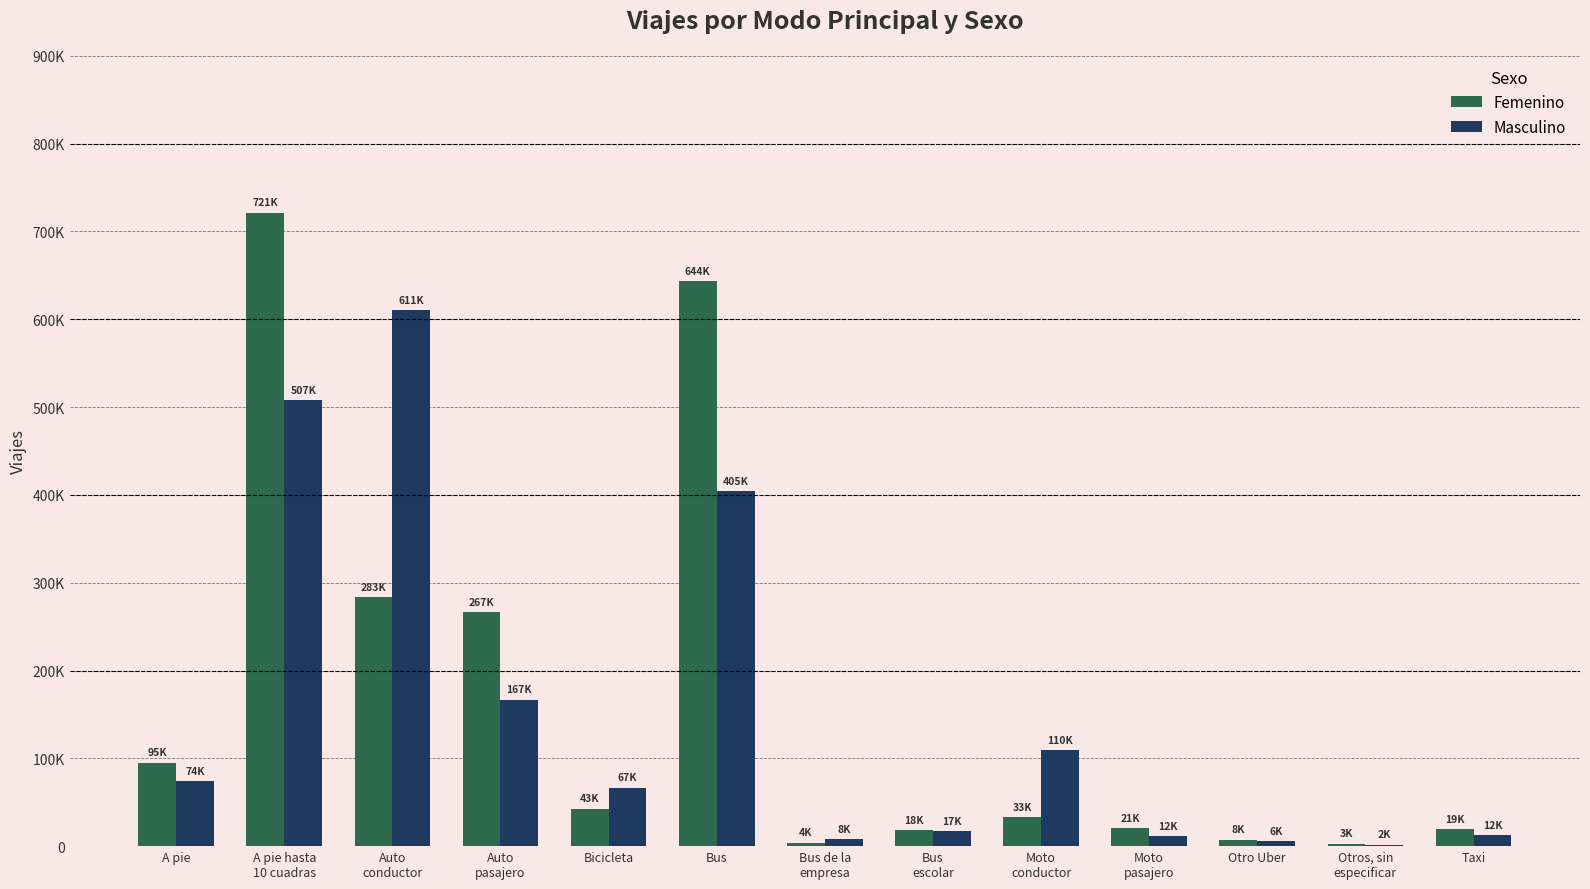

Are the bars grouped side by side (vs. stacked)?

Yes